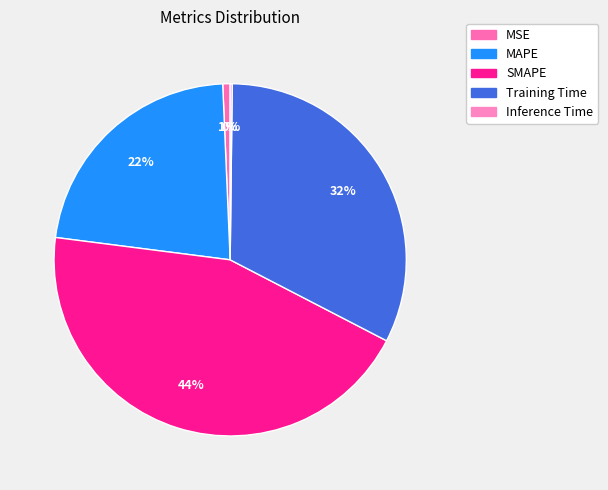

Is there a majority slice in this chart?

No